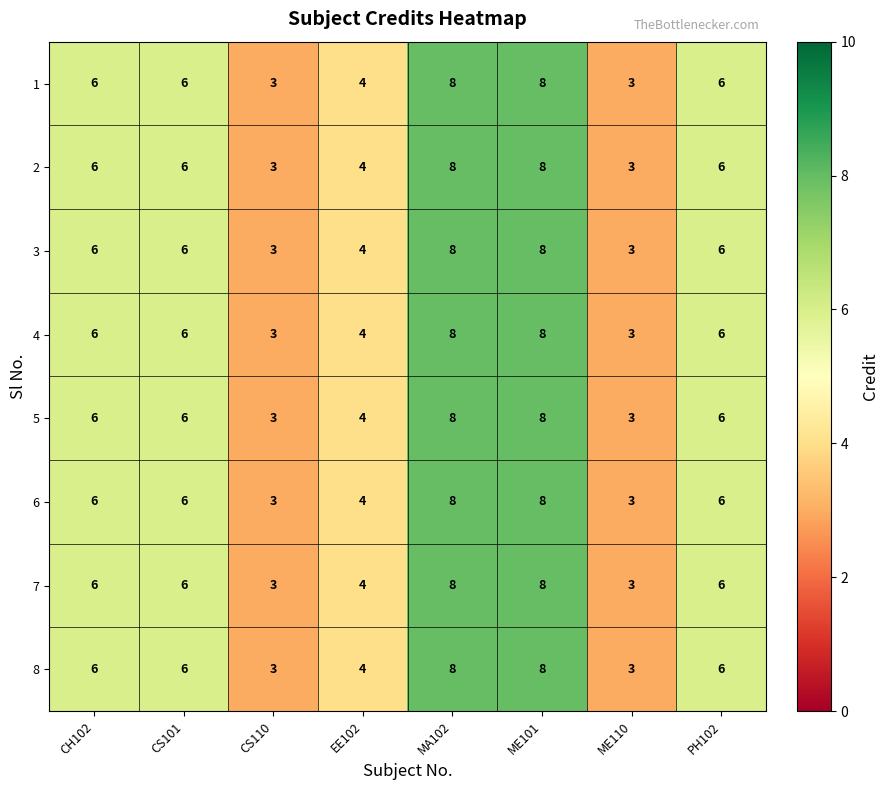

At how many categories does at least one series exceed 5?

5